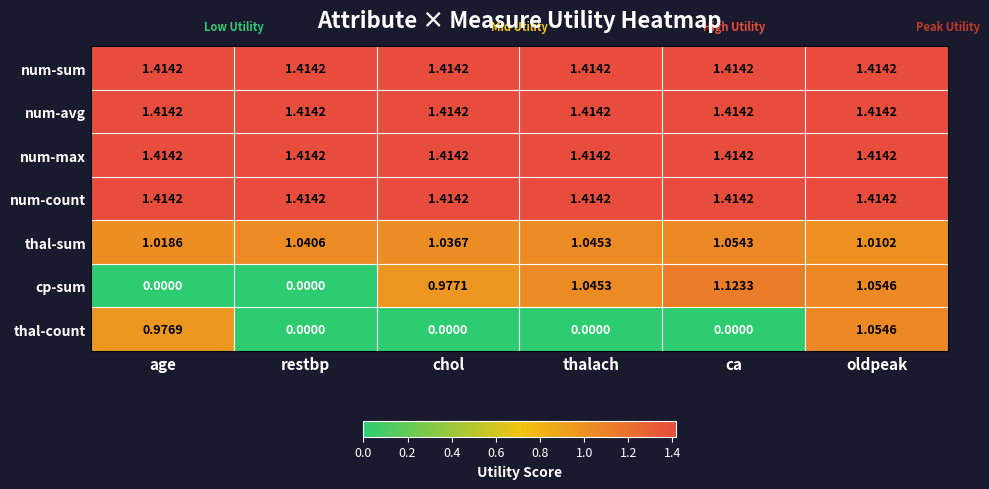

Which series changed the most between age and restbp?

thal-count